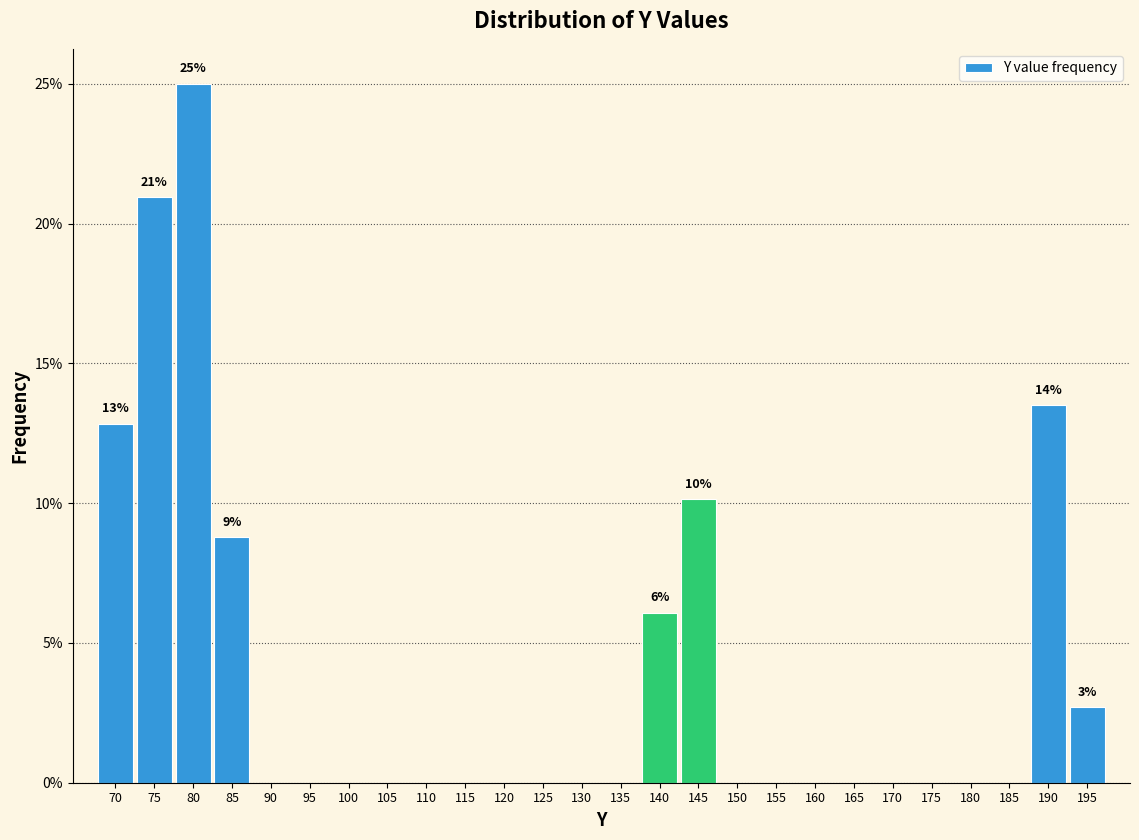

Which range on the x-axis has the tallest bar?

78 to 83